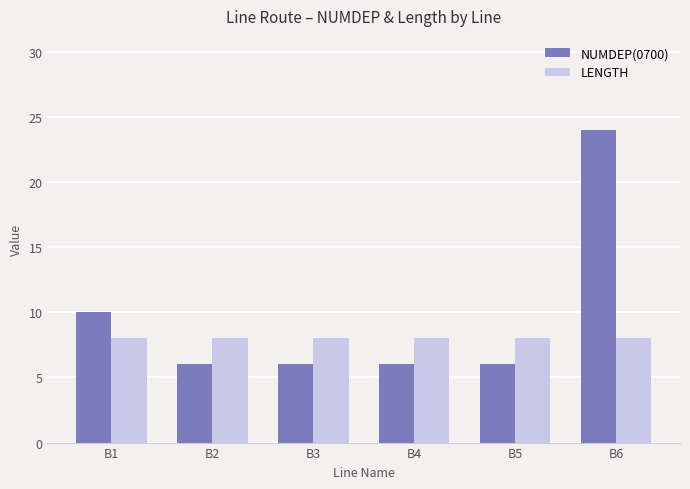

Rank the series by their average value, from highest to lowest.

NUMDEP(0700), LENGTH